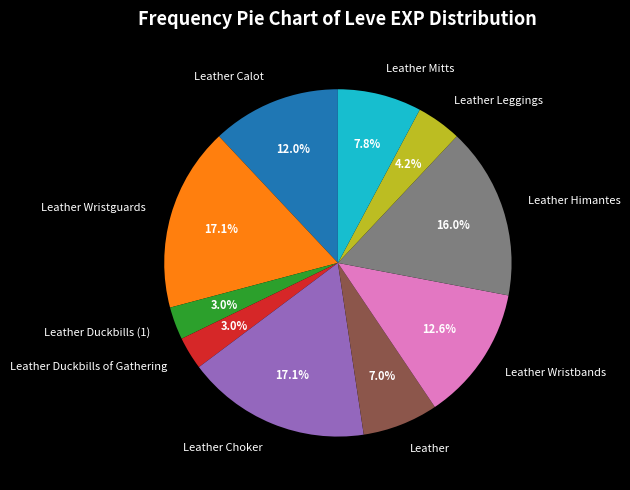

To the nearest percent, what is the difference between the largest and smallest slice percentages?

14%